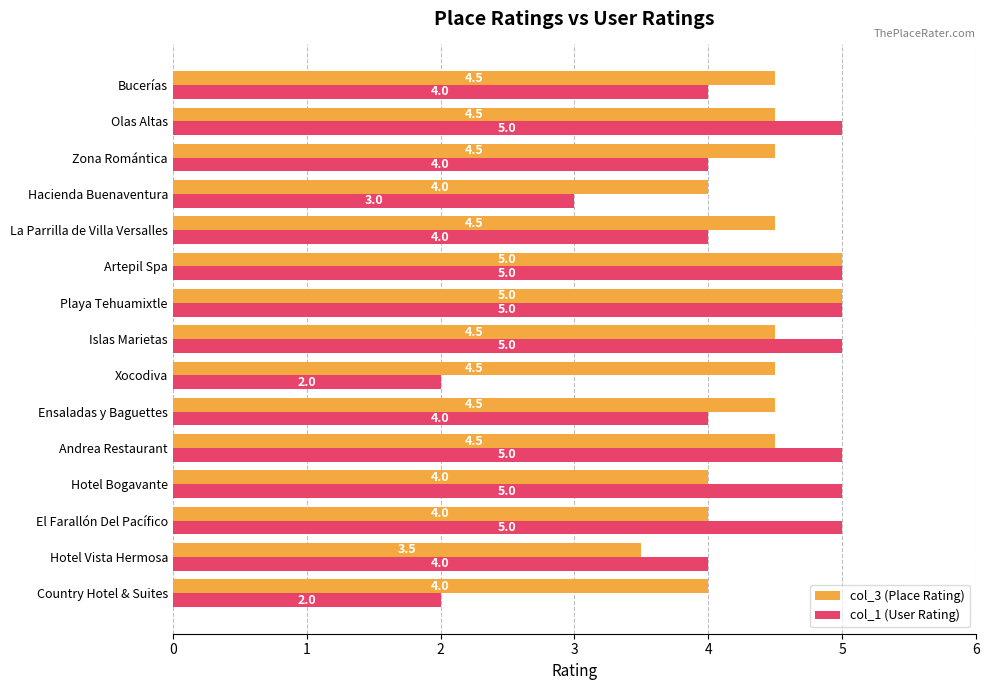

List the series in order of their overall mean, lowest first.

col_1 (User Rating), col_3 (Place Rating)